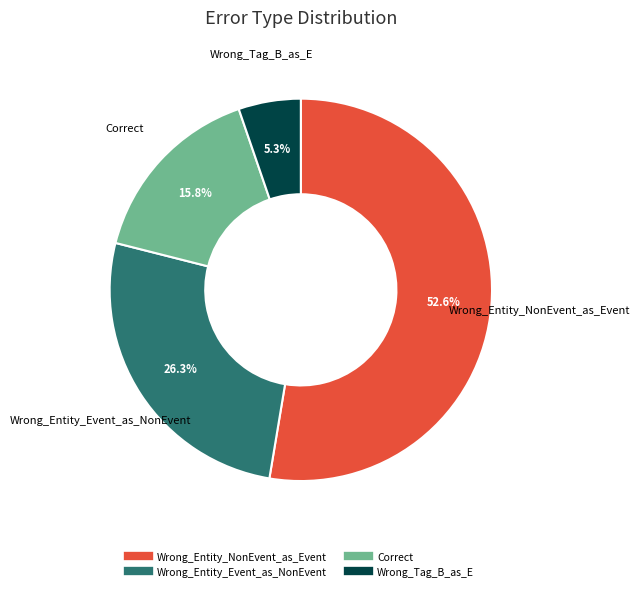

What percentage is the Wrong_Entity_Event_as_NonEvent slice, to the nearest percent?

26%